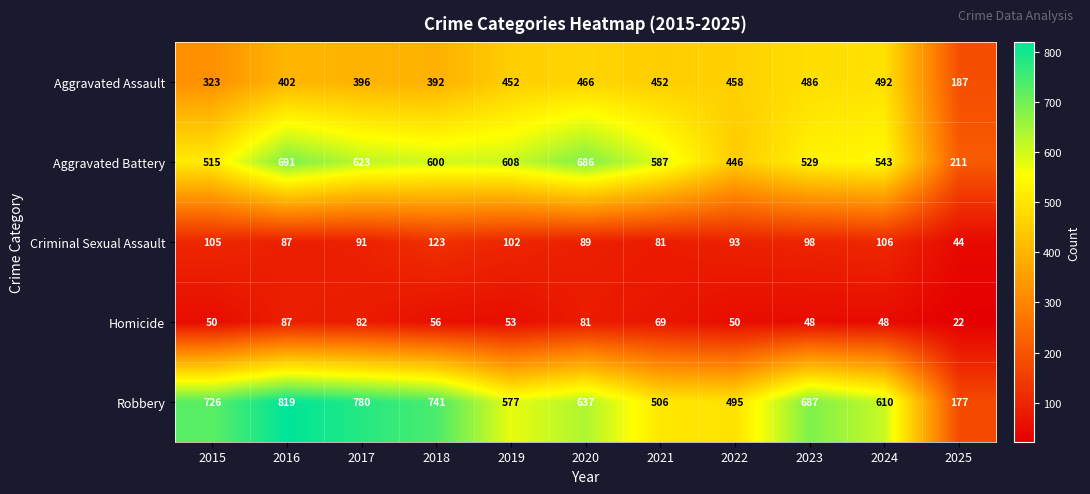

What is the greatest value displayed?

819